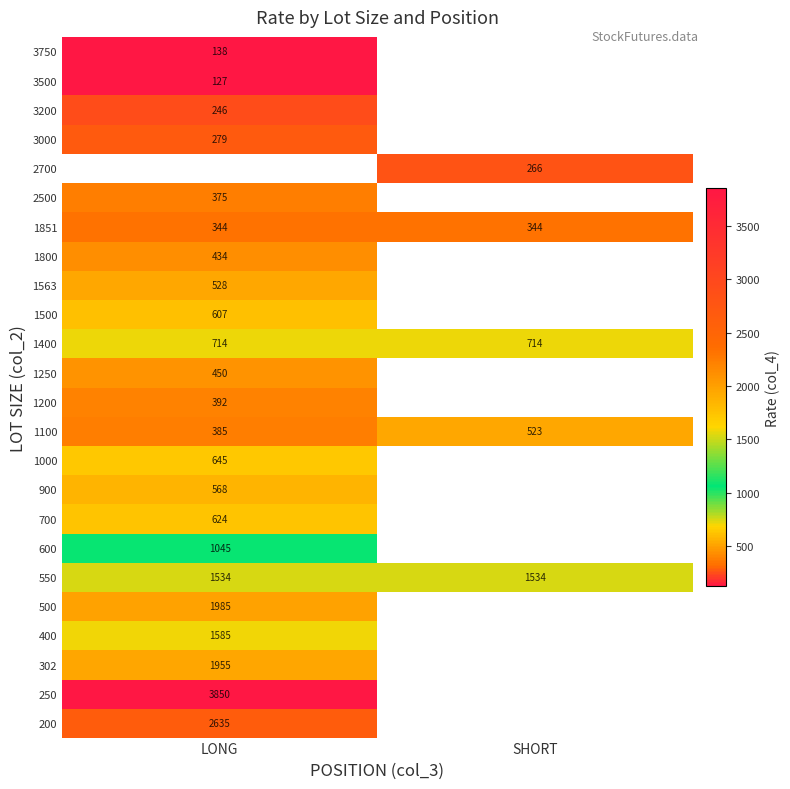

What is the lowest value of the 1400 series?

714